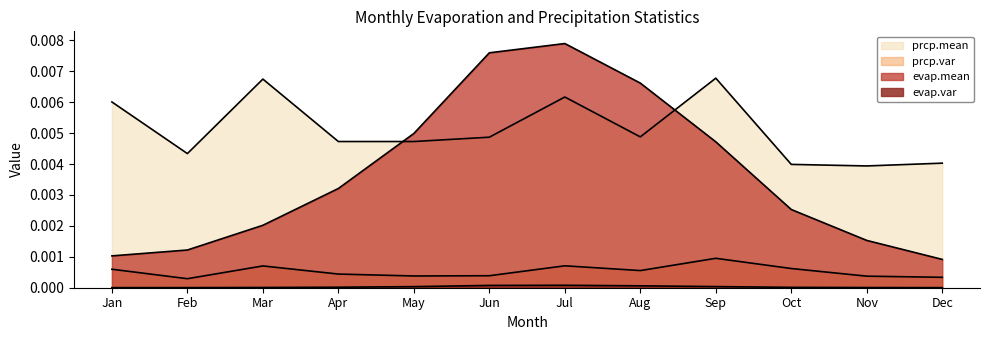

True or false: prcp.var and prcp.mean cross at least once.

False